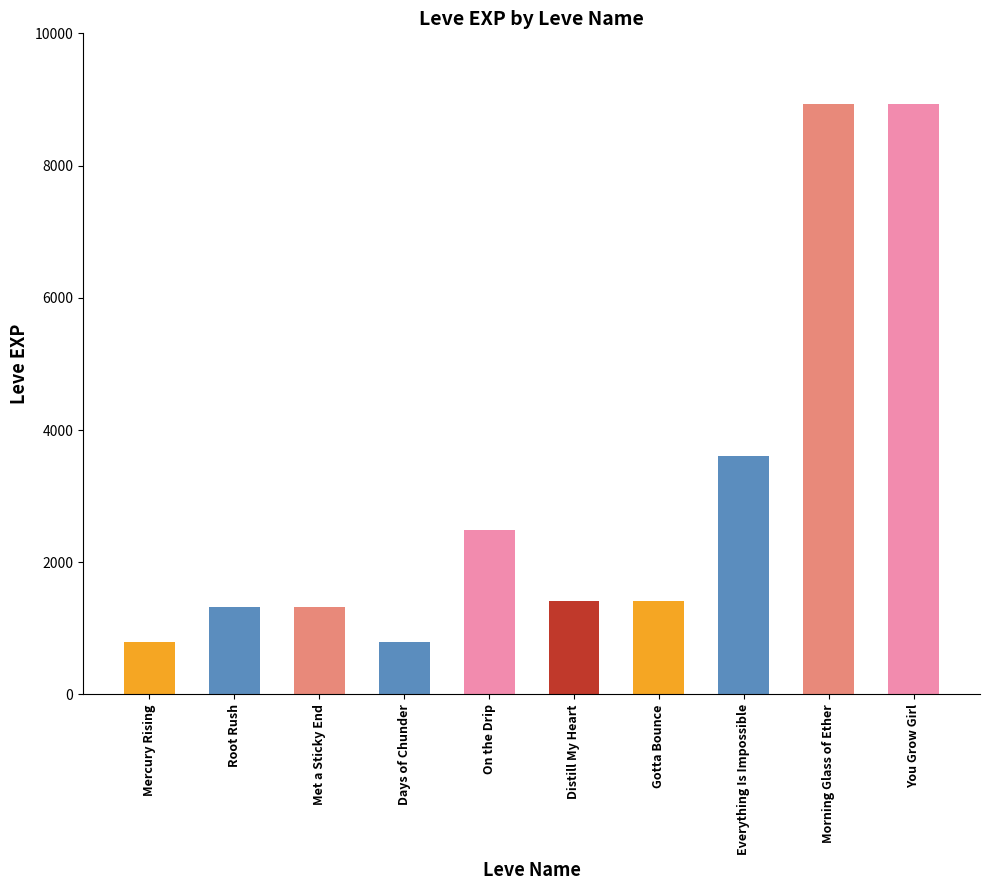

Reading left to right, transcribe all the data shown in this chart.

Mercury Rising=800	Root Rush=1330	Met a Sticky End=1330	Days of Chunder=800	On the Drip=2490	Distill My Heart=1420	Gotta Bounce=1420	Everything Is Impossible=3600	Morning Glass of Ether=8930	You Grow Girl=8930